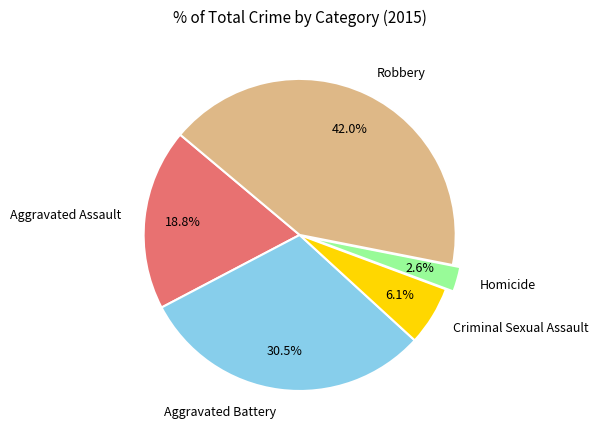

Is there any slice that represents more than half of the pie?

No